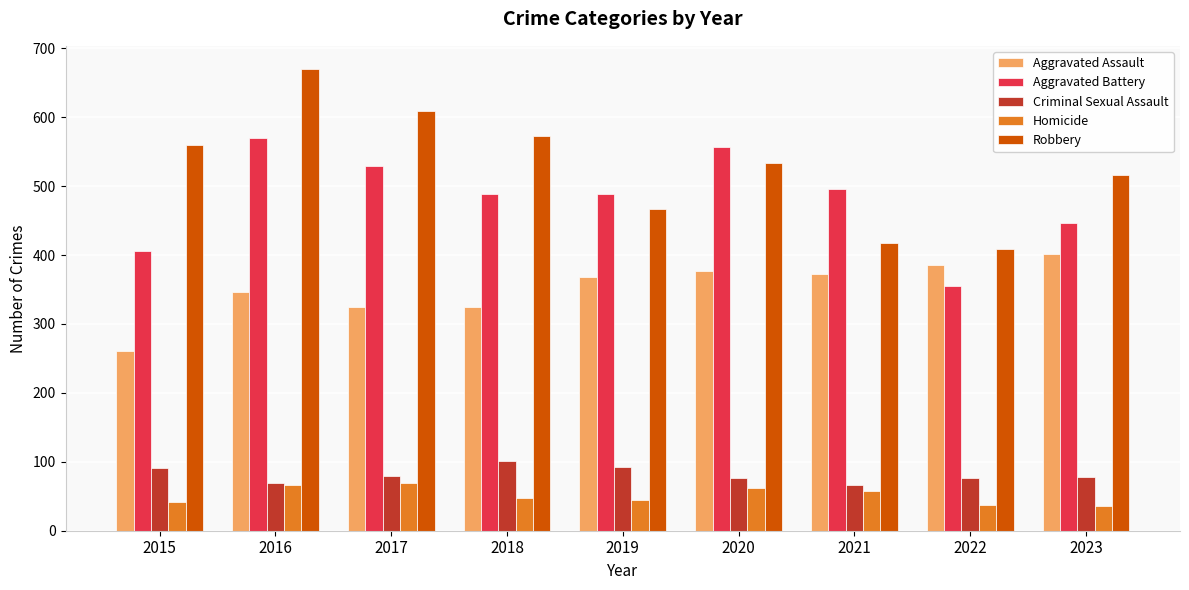

What is the sum of the Aggravated Battery values at 2016 and 2021?

1066